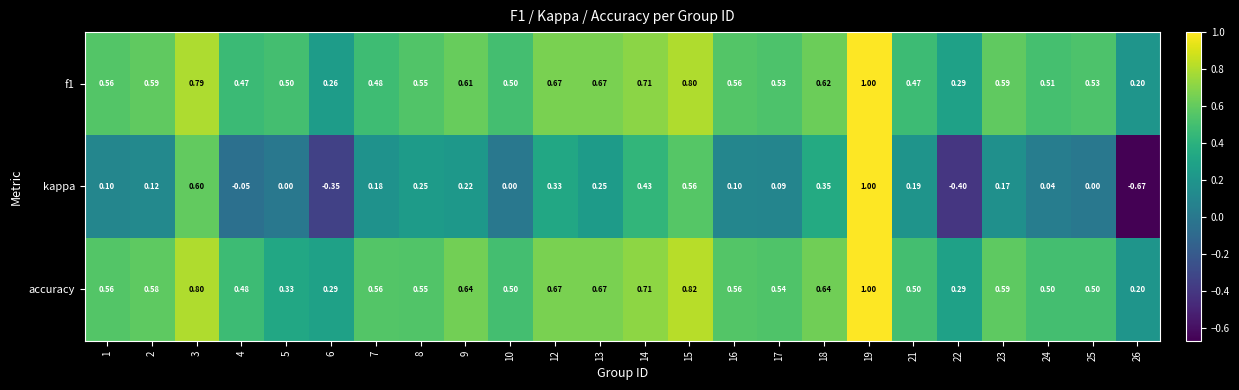

At 18, list the series in order from smallest to largest.

kappa, f1, accuracy